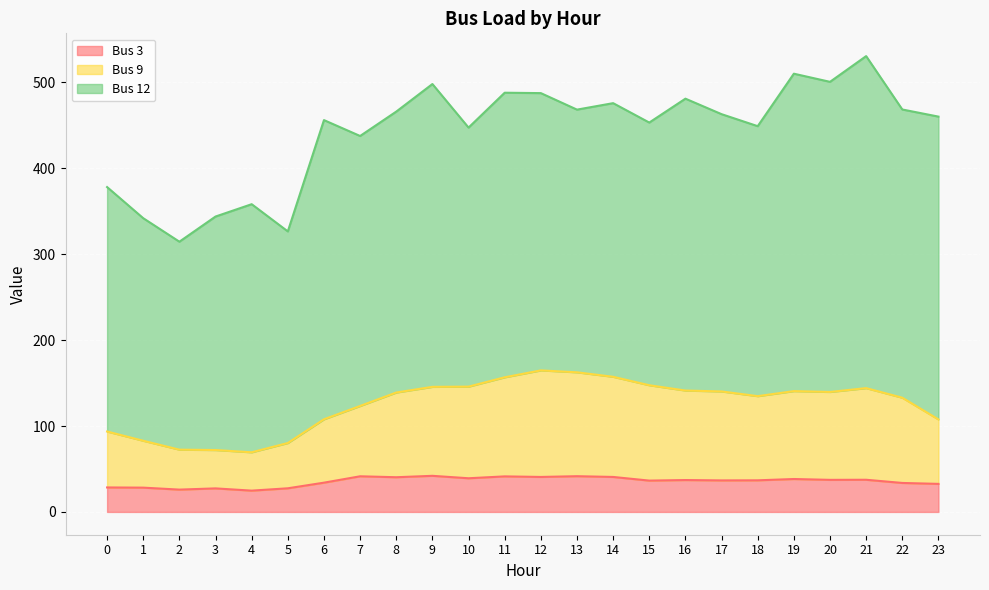

Is the value of Bus 3 at 18 greater than the value of Bus 9 at 8?

No